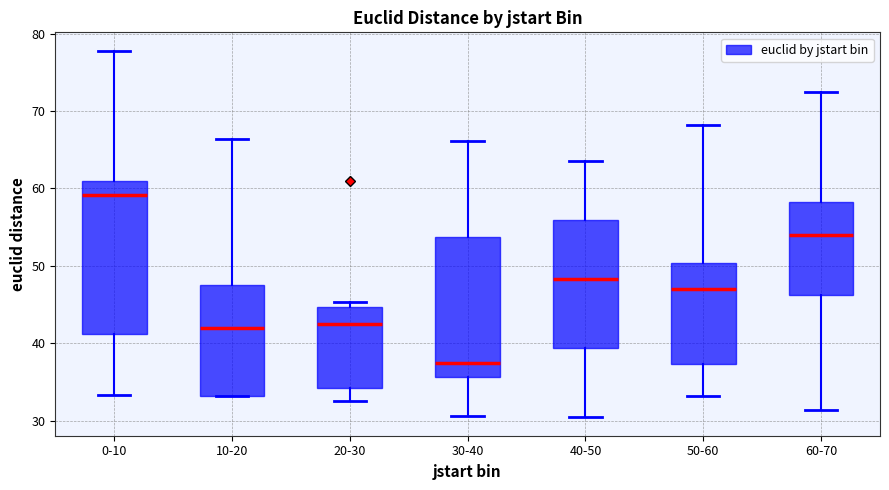

Reading left to right, transcribe this box plot: for each box, give where its median line is, the range the box spans, and where its two whiskers end, as read against the y-axis. The values are not printed on the chart, so give them approximately, as read against the axis.

0-10: median 59, box 41 to 61, whiskers 33 to 78
10-20: median 42, box 33 to 48, whiskers 33 to 66
20-30: median 42, box 34 to 45, whiskers 33 to 45 (just above the box's upper edge)
30-40: median 37, box 36 to 54, whiskers 31 to 66
40-50: median 48, box 39 to 56, whiskers 30 to 64
50-60: median 47, box 37 to 50, whiskers 33 to 68
60-70: median 54, box 46 to 58, whiskers 31 to 72